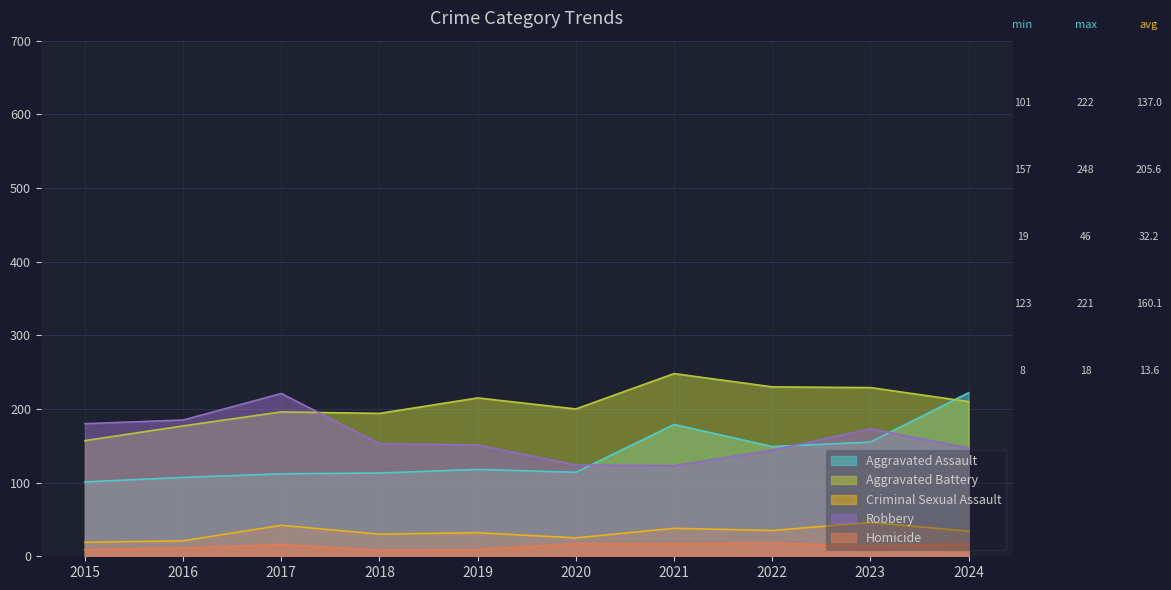

At which category is the sum across all series the highest?

2024